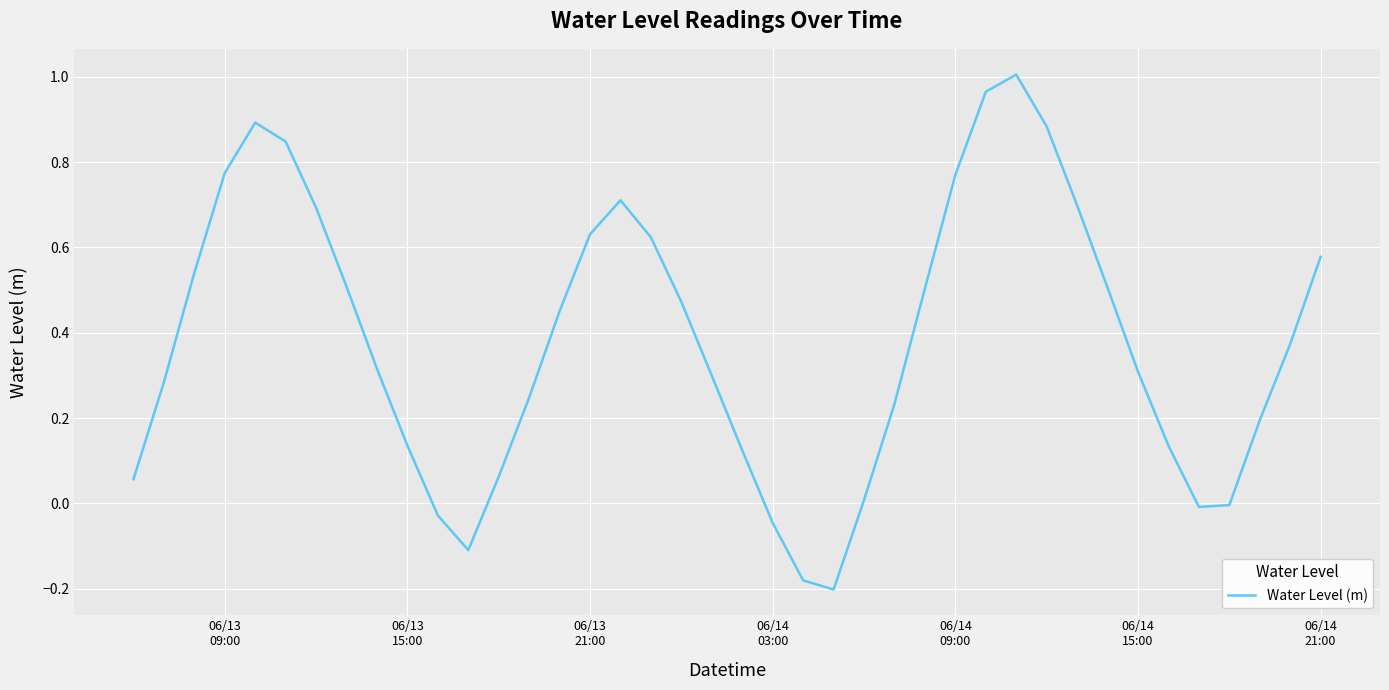

What is the difference between the maximum and minimum values?

1.2